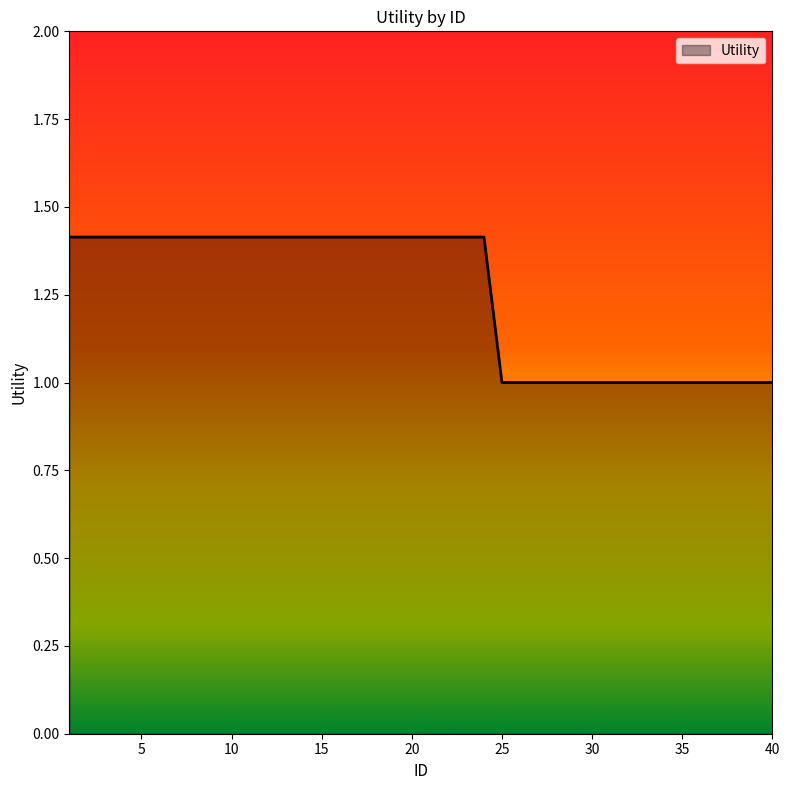

What is the greatest value displayed?

1.4